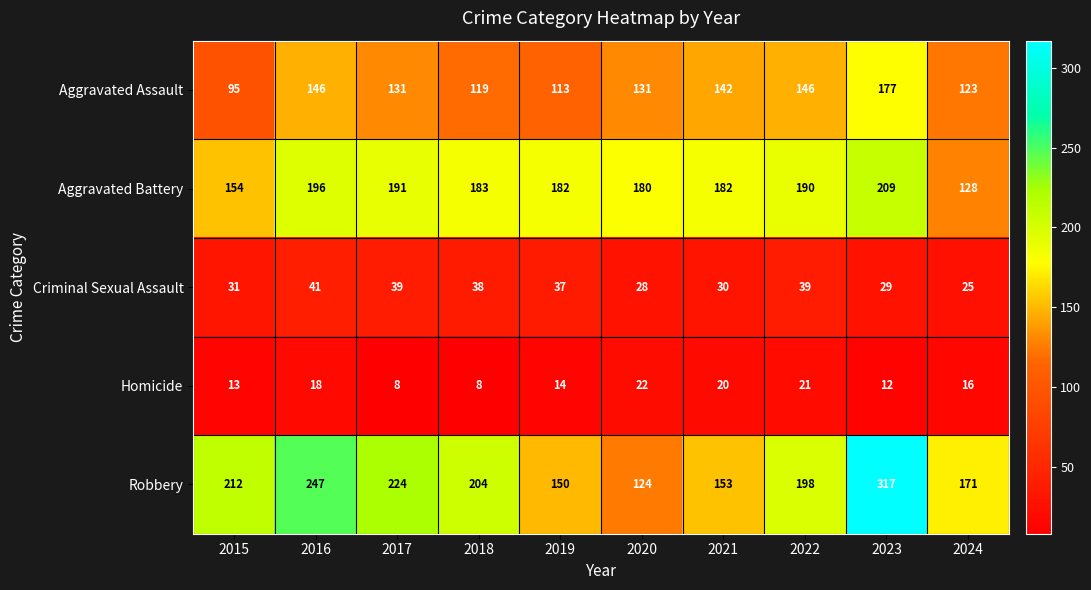

Which series has the largest total across all categories?

Robbery